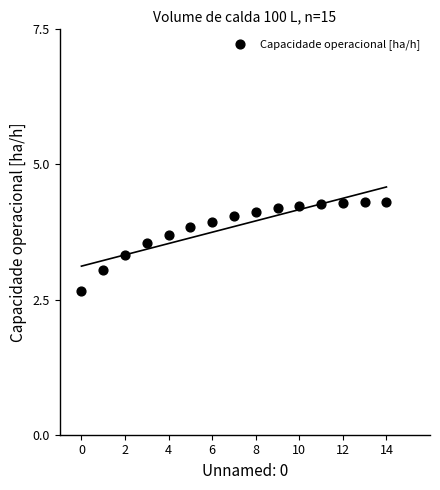

What is the range of Y values (max minus min)?

1.6